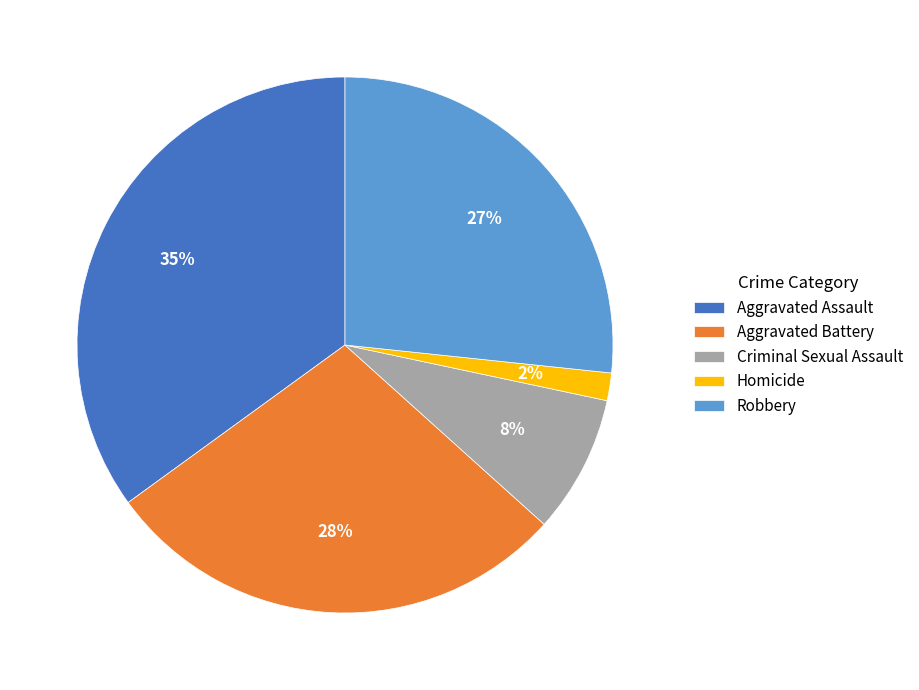

Which slice is the smallest?

Homicide